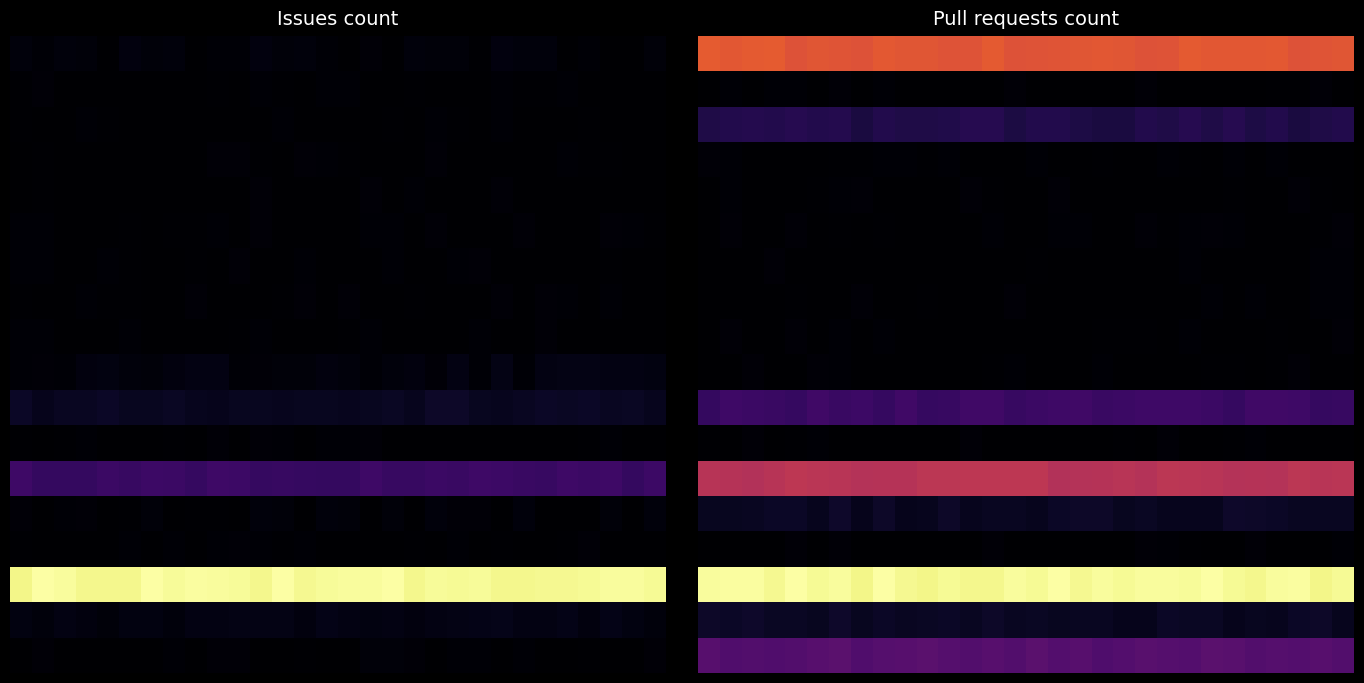

Which has a higher value, 23 or 2?

2